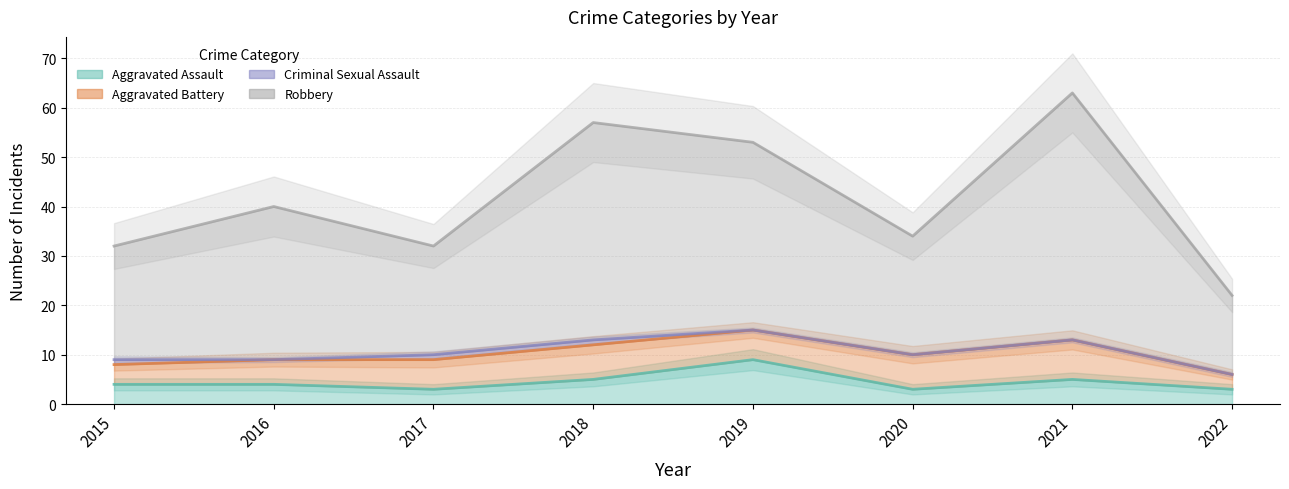

At which label does Robbery first exceed 40?

2018